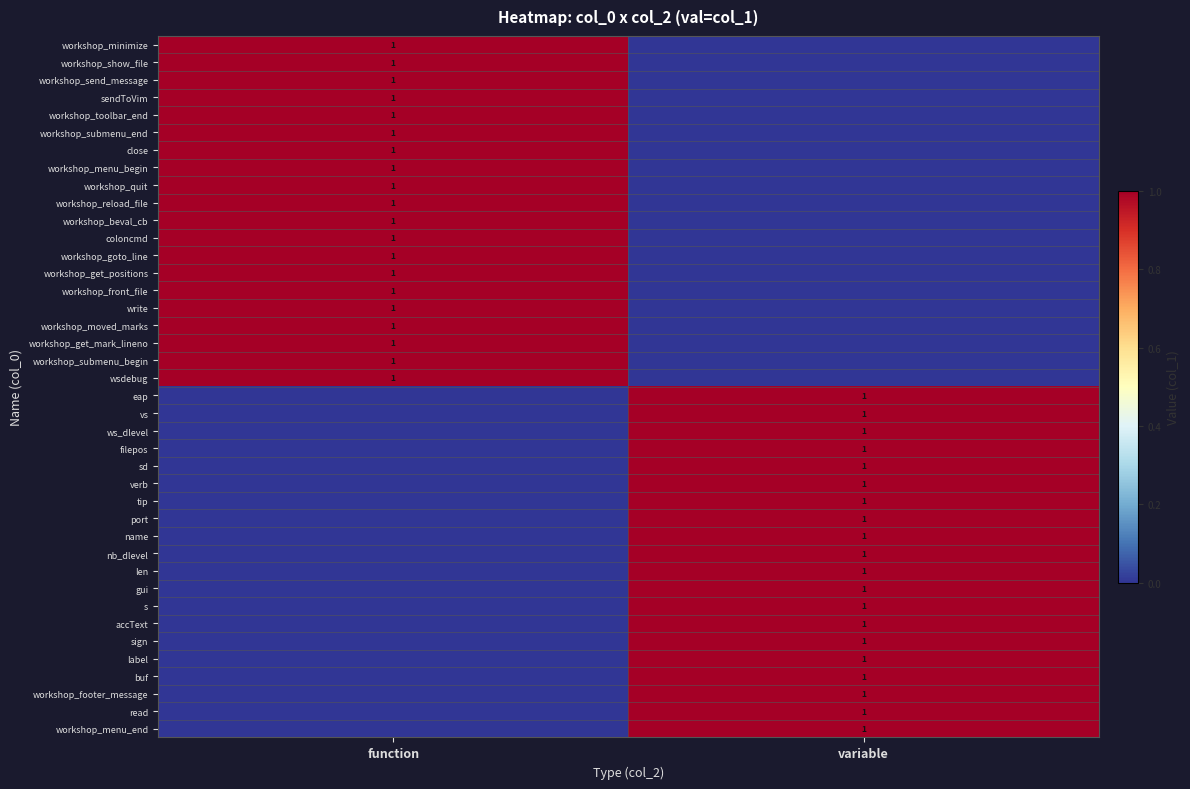

The sd series shows 1 at variable. True or false?

True